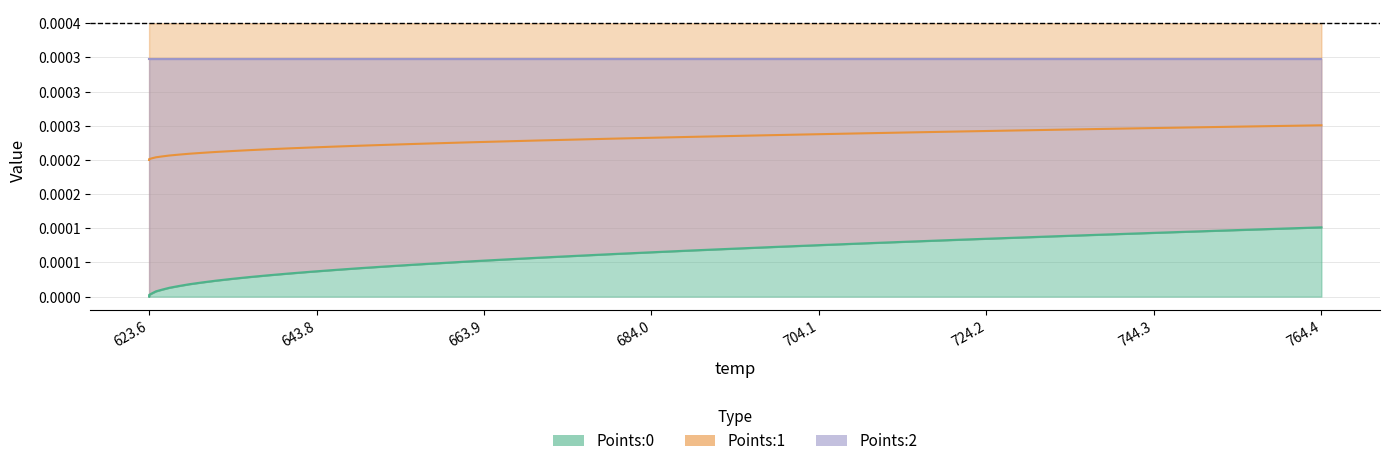

What are all the series names shown in the legend?

Points:0, Points:1, Points:2